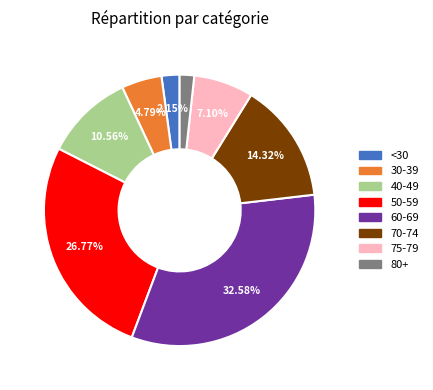

Is there any slice that represents more than half of the pie?

No